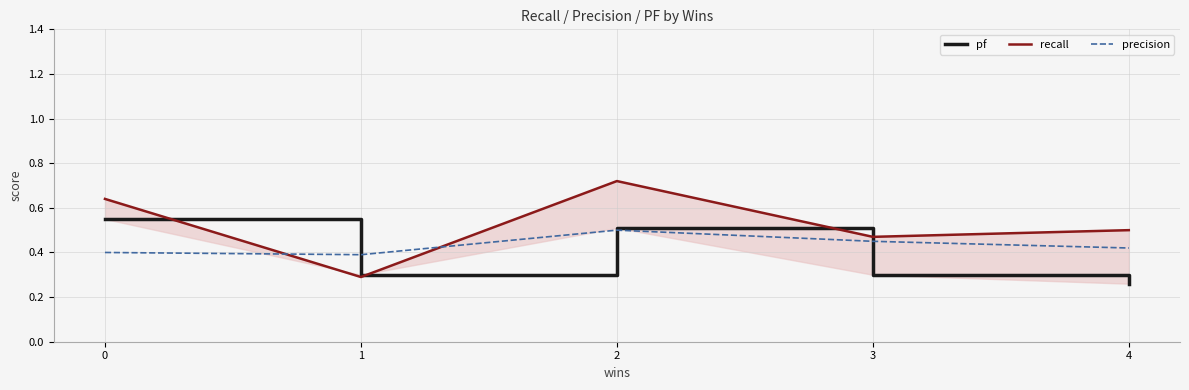

Reading left to right, what are all the values shown in this chart?

pf: 0=0.6	1=0.3	2=0.5	3=0.3	4=0.3
recall: 0=0.6	1=0.3	2=0.7	3=0.5	4=0.5
precision: 0=0.4	1=0.4	2=0.5	3=0.5	4=0.4